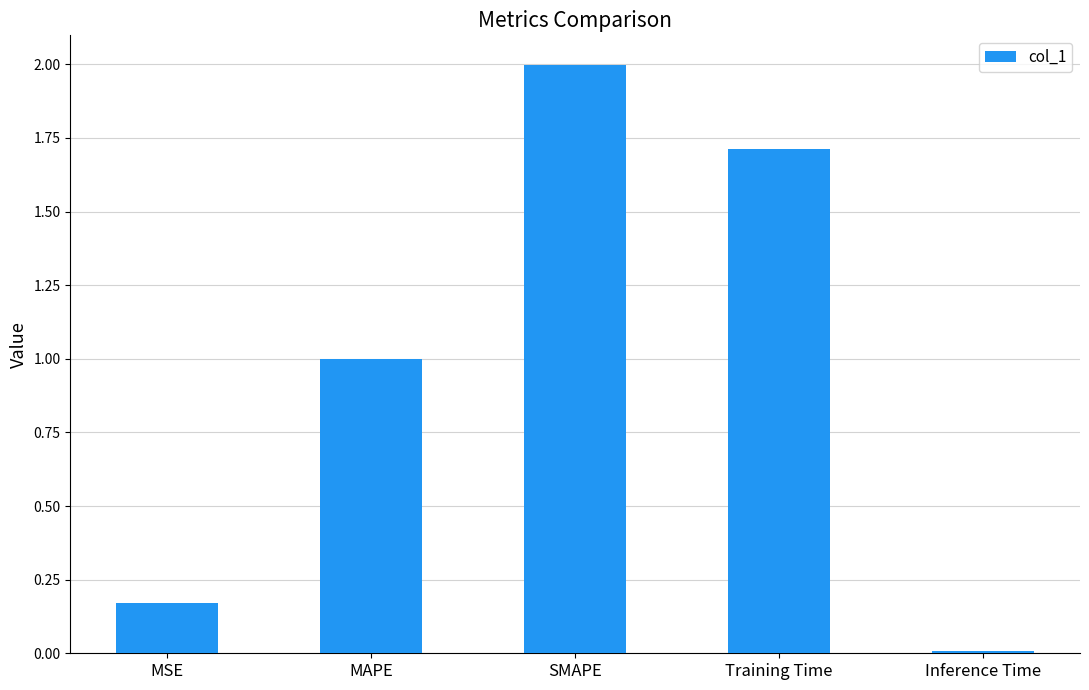

How many distinct data groups are displayed?

1